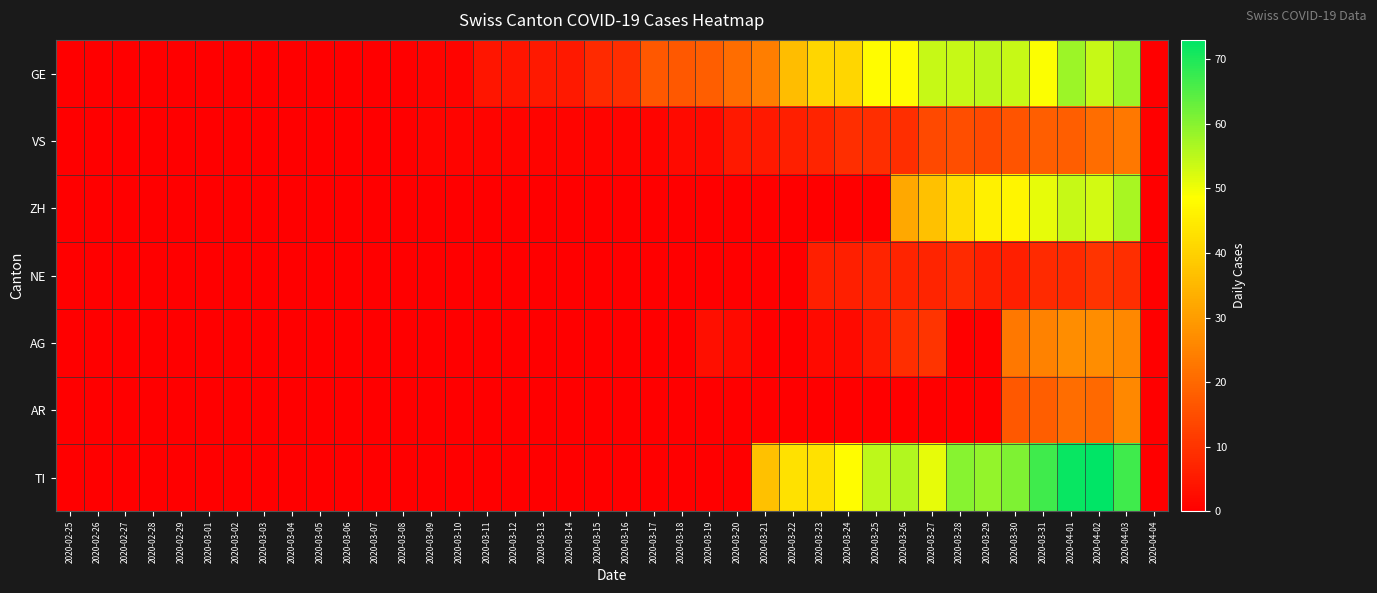

Between 2020-03-10 and 2020-03-24, which series saw the biggest shift?

TI